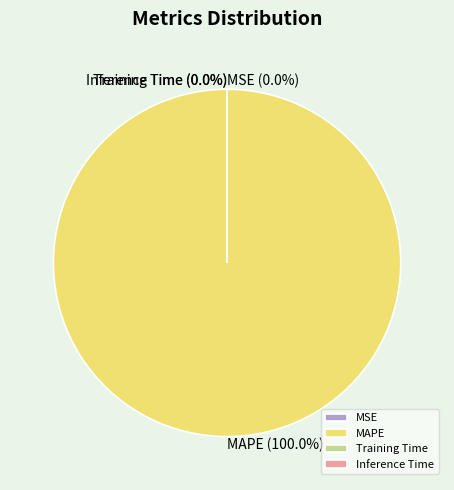

Between MAPE and Inference Time, which is larger?

MAPE